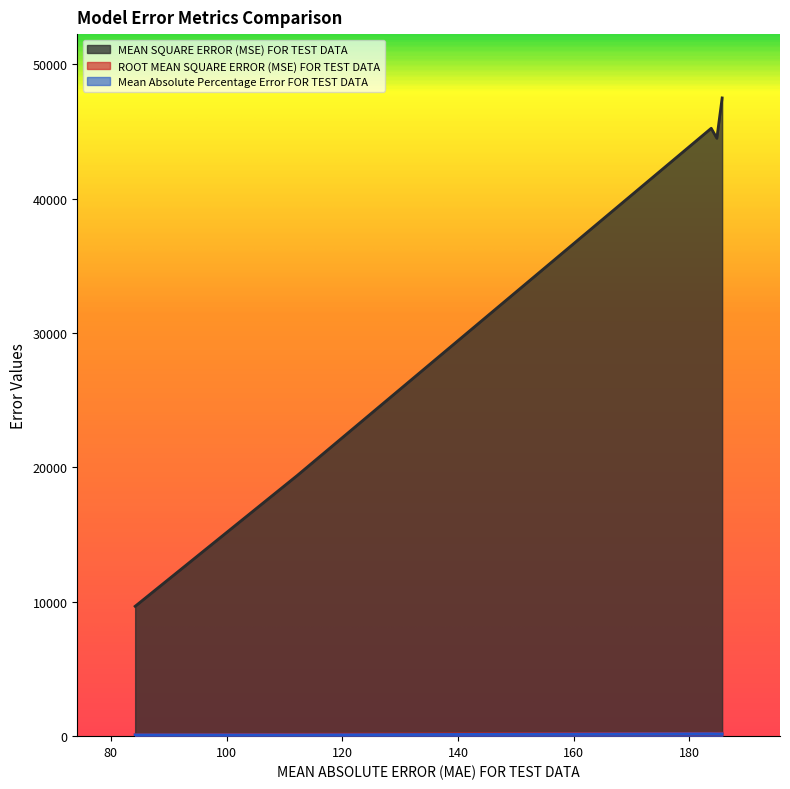

In ROOT MEAN SQUARE ERROR (MSE) FOR TEST DATA, how many points are higher than both neighbors (excluding endpoints)?

1